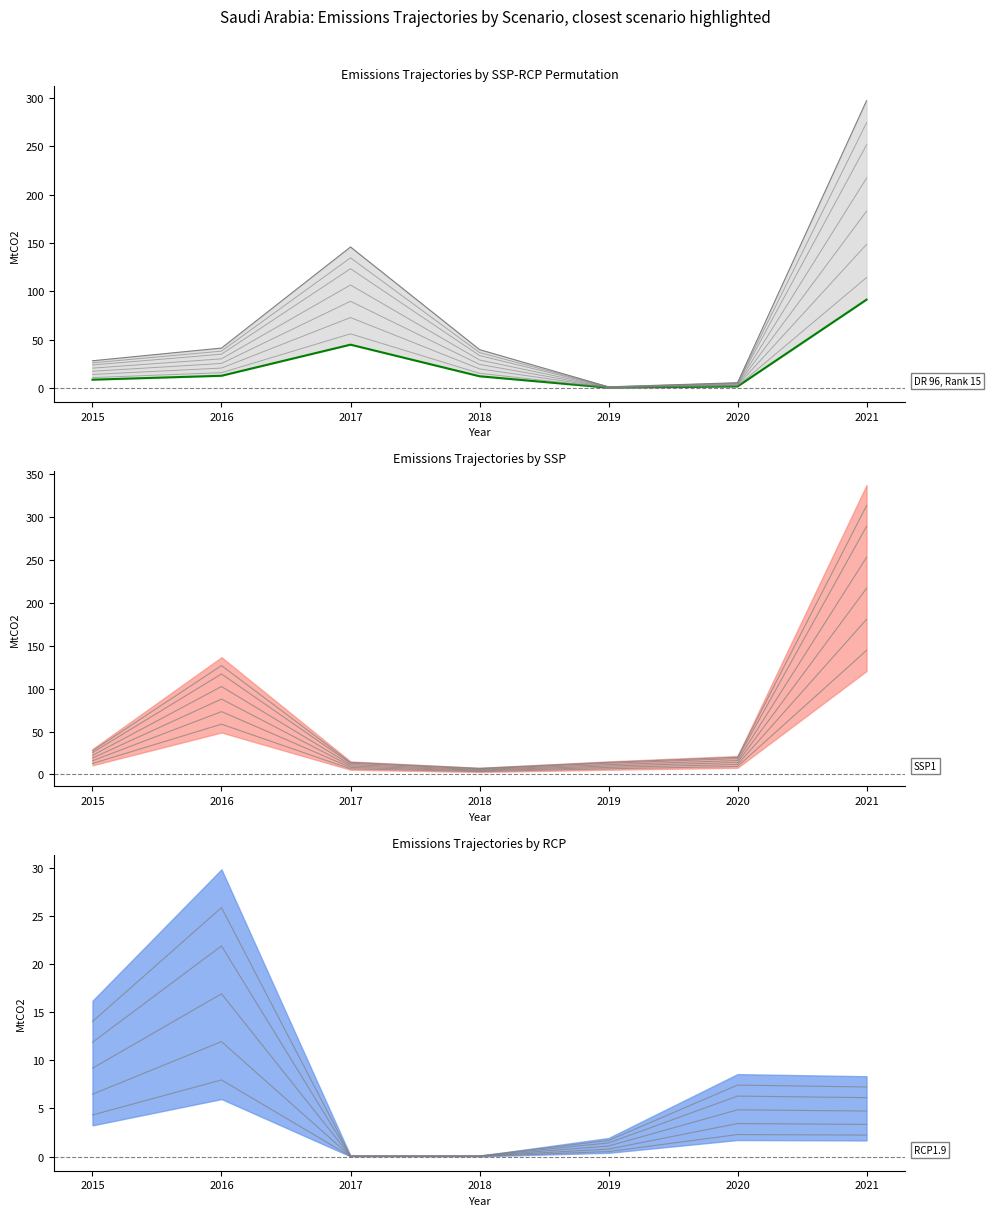

At which category does the data reach its first local peak?

2017